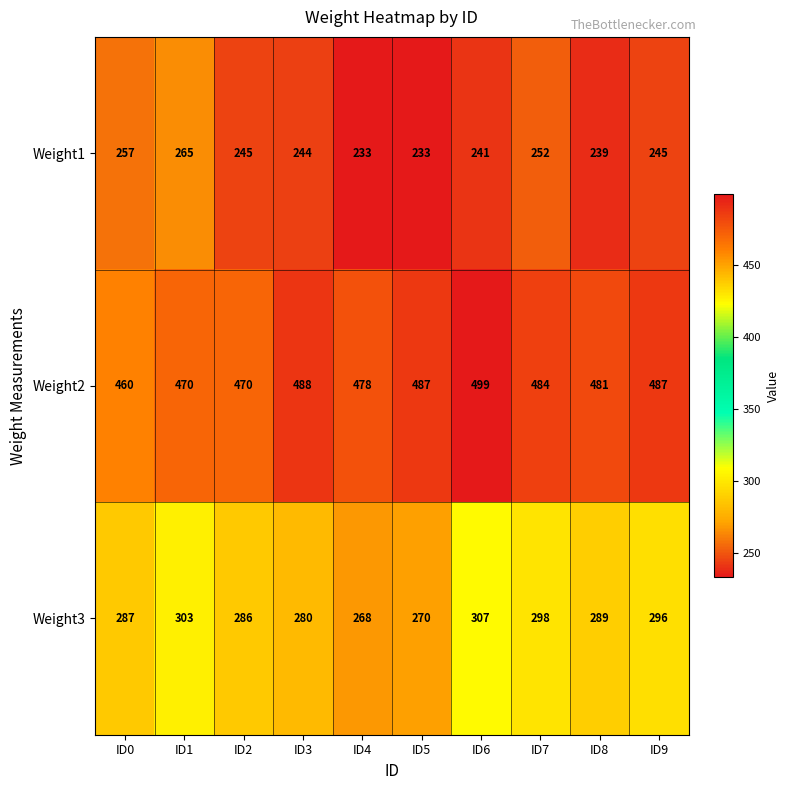

What is the total value across all series at ID8?

1009